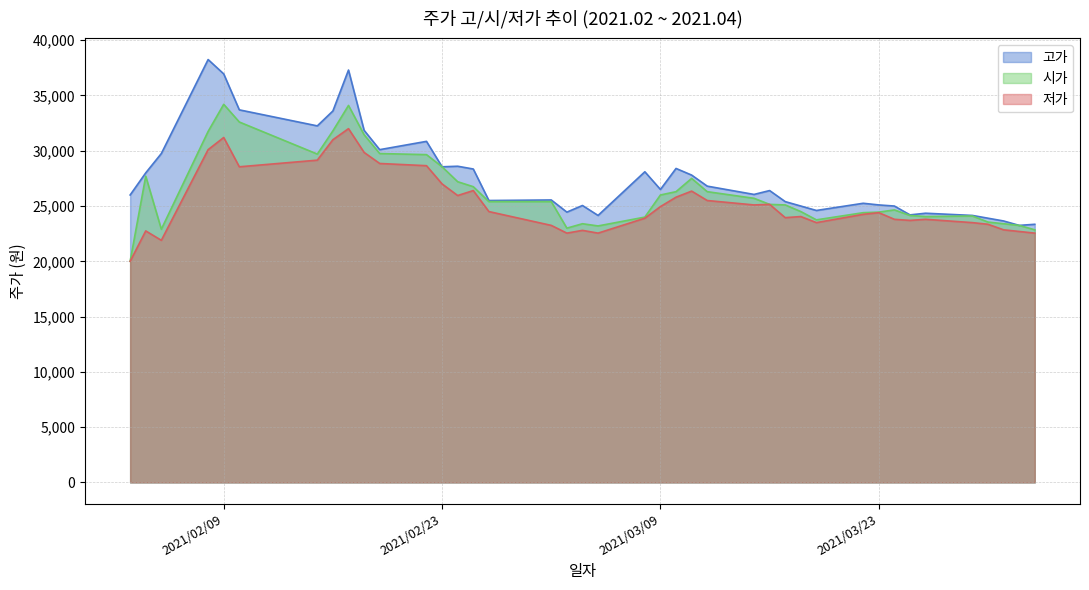

What are all the series names shown in the legend?

고가, 시가, 저가